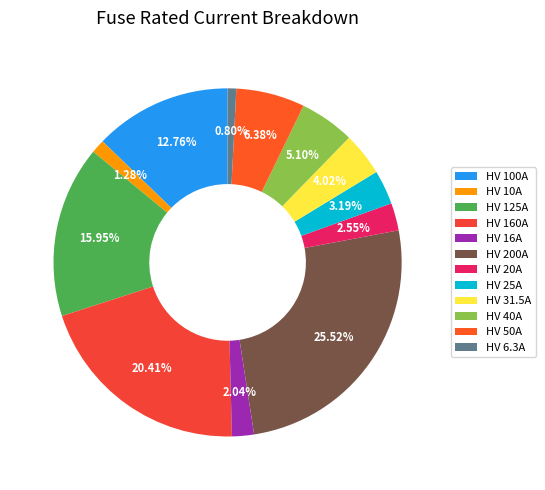

How many segments does this pie chart have?

12